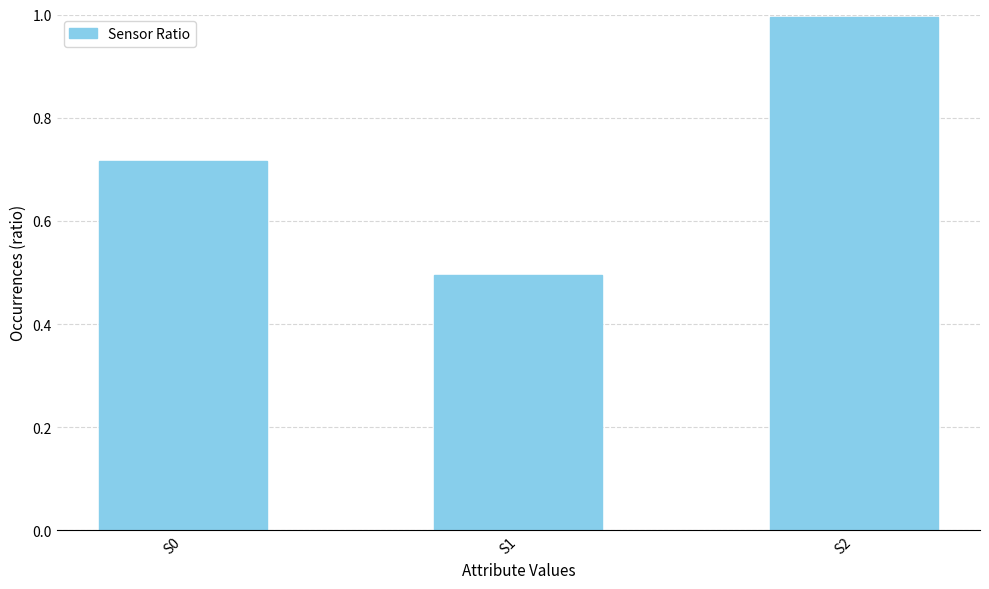

At which label is the value closest to 0?

S1